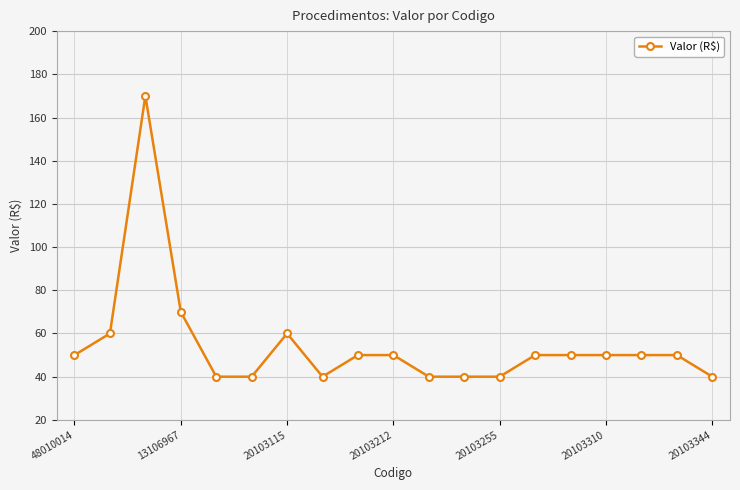

How many lines are shown in the chart?

1